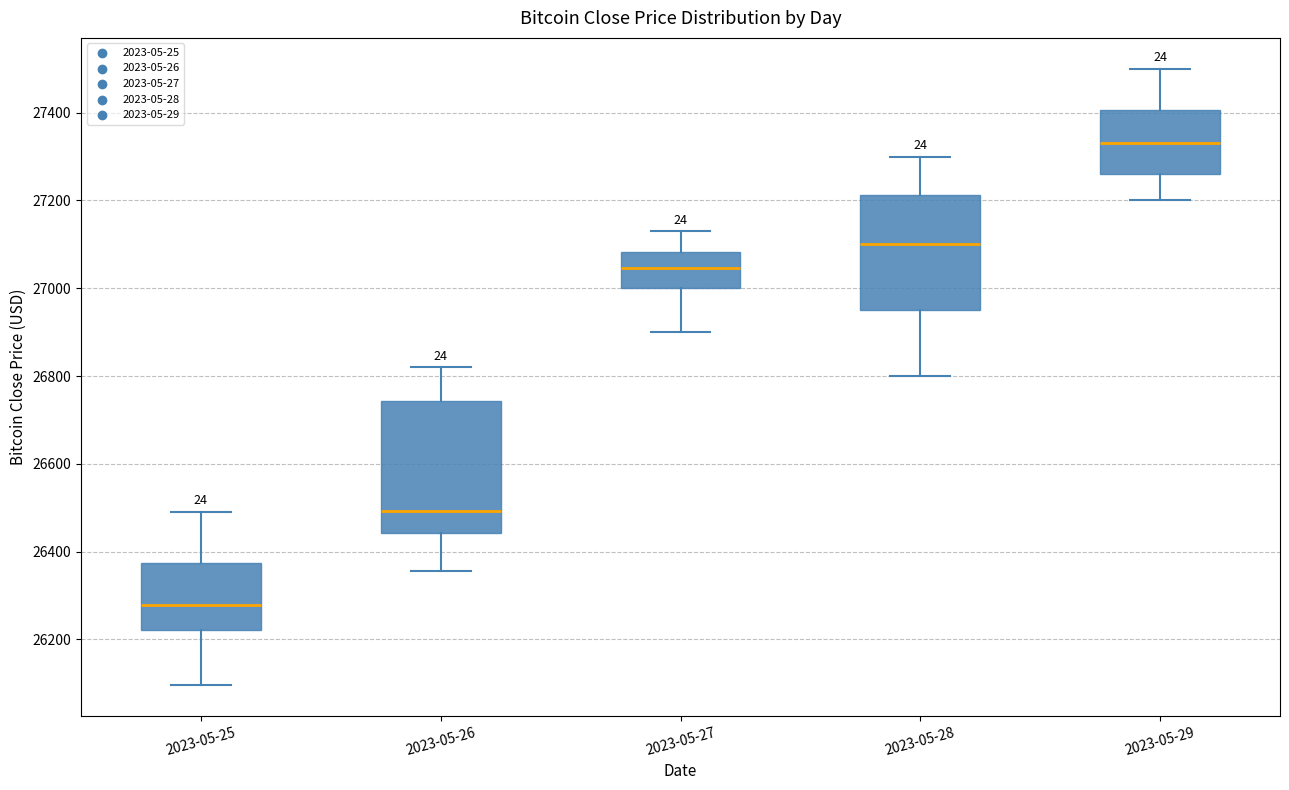

Where does the upper whisker of the box for 2023-05-26 end on the y-axis? The values are not printed on the chart, so give them approximately, as read against the axis.

26820